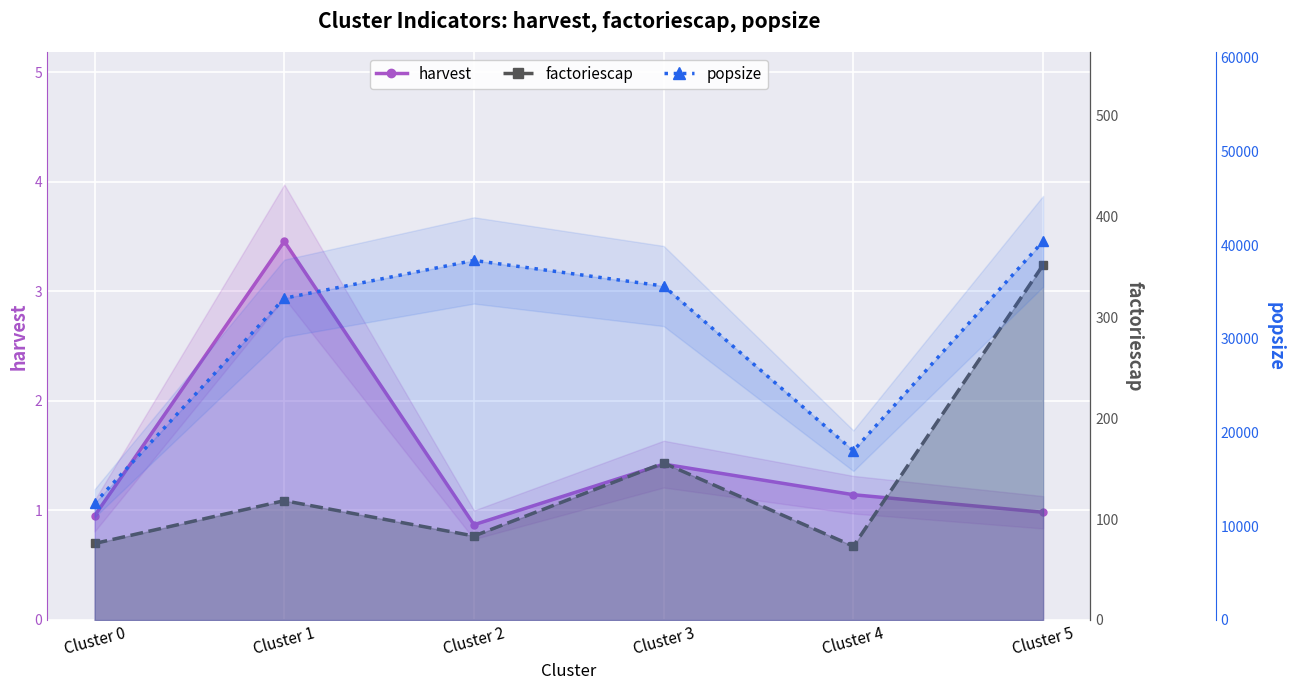

Reading left to right, transcribe all the data shown in this chart.

harvest: Cluster 0=1.0	Cluster 1=3.5	Cluster 2=0.9	Cluster 3=1.4	Cluster 4=1.1	Cluster 5=1.0
factoriescap: Cluster 0=75.8	Cluster 1=118.3	Cluster 2=83.3	Cluster 3=155.6	Cluster 4=73.1	Cluster 5=351.9
popsize: Cluster 0=12466.2	Cluster 1=34342.8	Cluster 2=38381.2	Cluster 3=35649.4	Cluster 4=18071.4	Cluster 5=40421.1